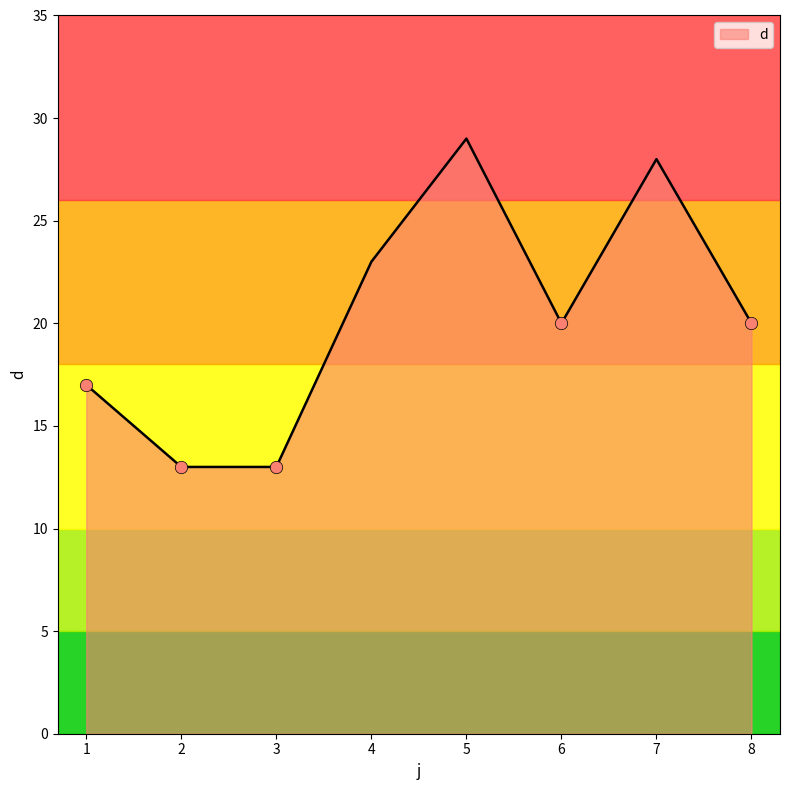

What is the change in value from 2 to 4?

+10